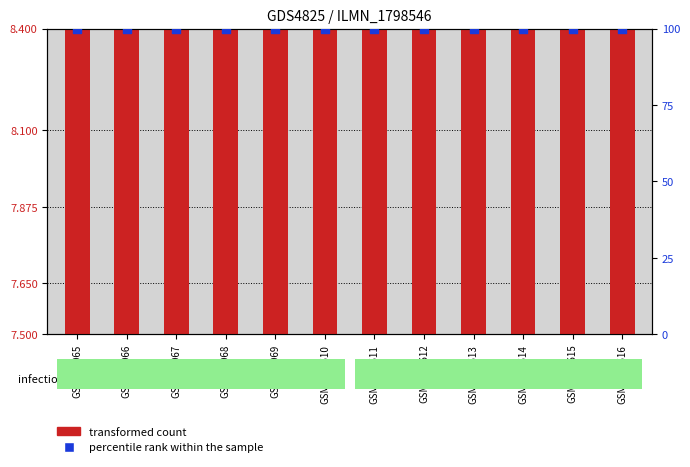

What are all the series names shown in the legend?

transformed count, percentile rank within the sample